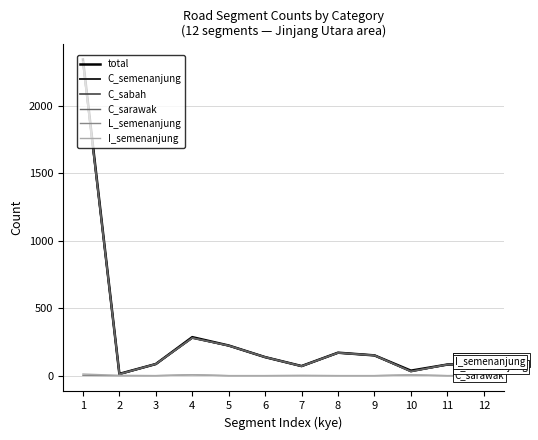

Is this an area chart (filled region under the line)?

No